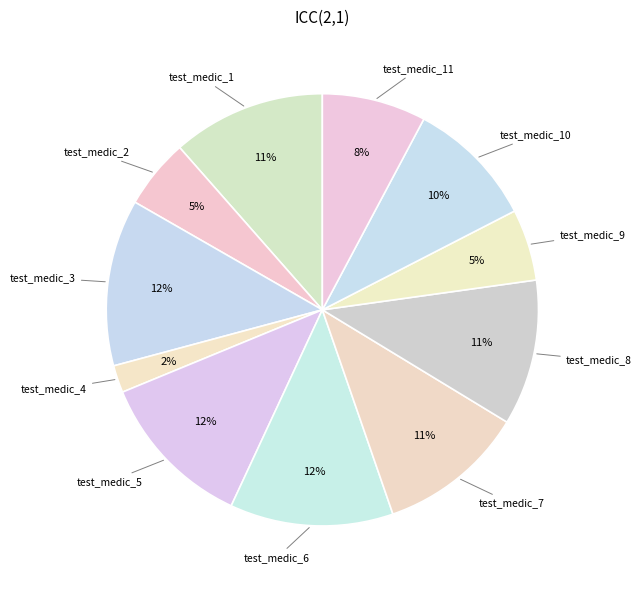

Is there a majority slice in this chart?

No